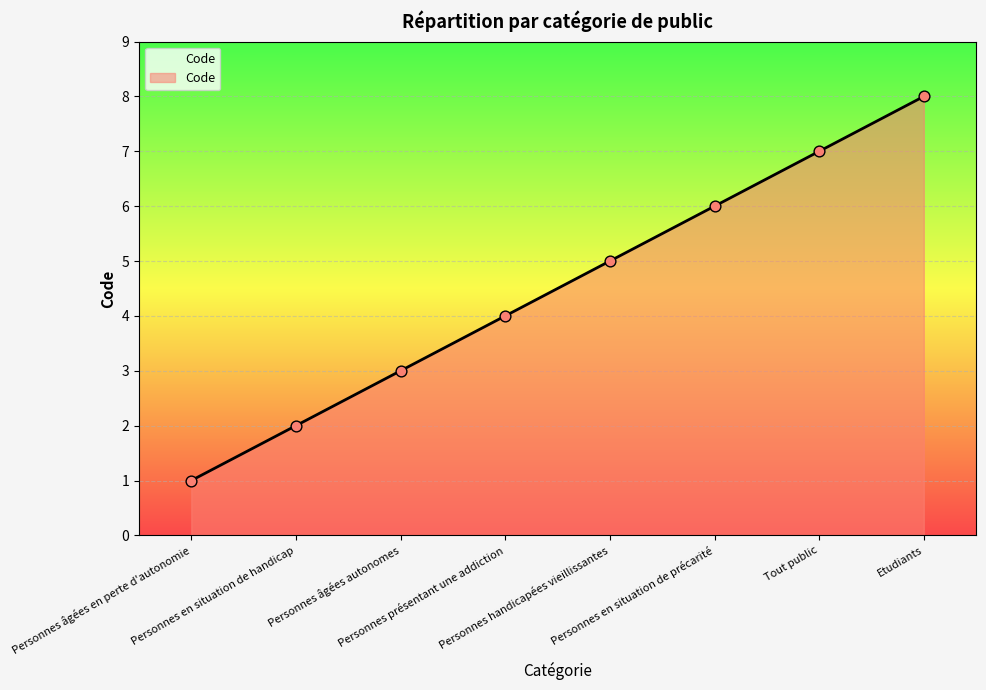

What is the change in value from Personnes présentant une addiction to Tout public?

+3